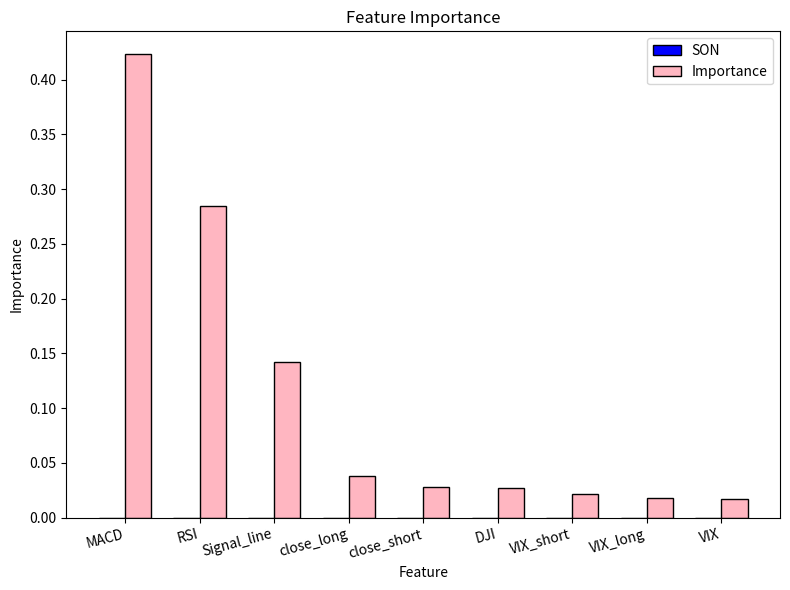

Is it true that the value at close_long is 0.1?

False